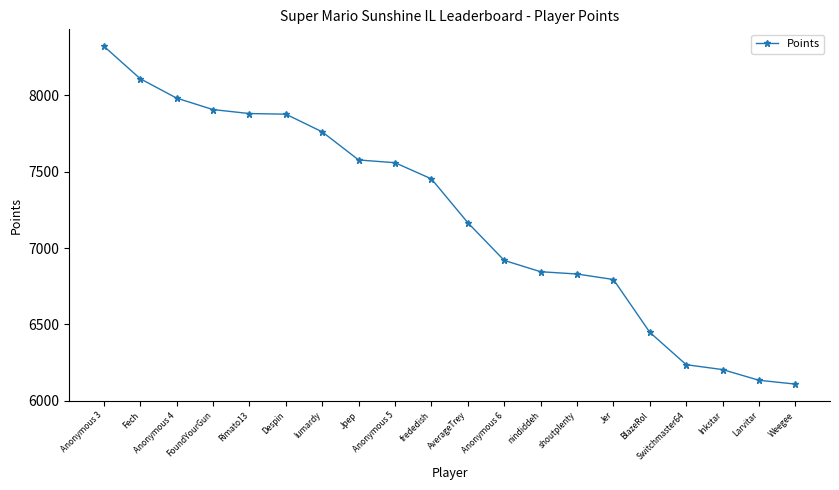

What is the ratio of the value at Weegee to the value at Switchmaster64?

1.0